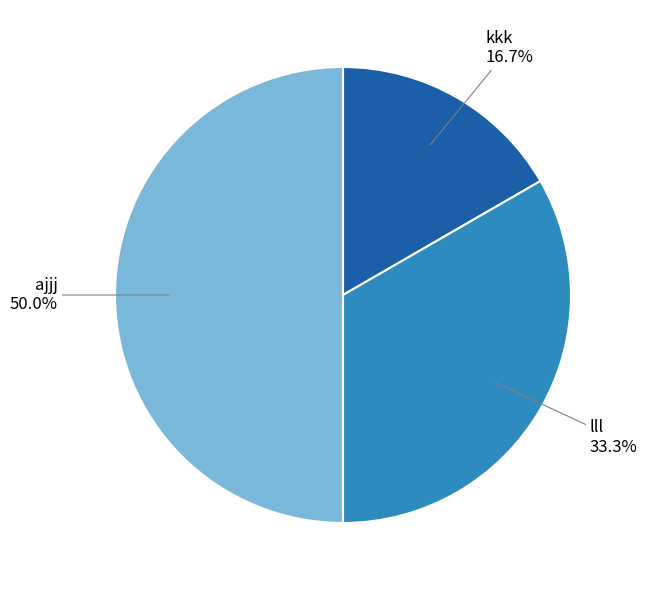

How many slices are in this pie chart?

3